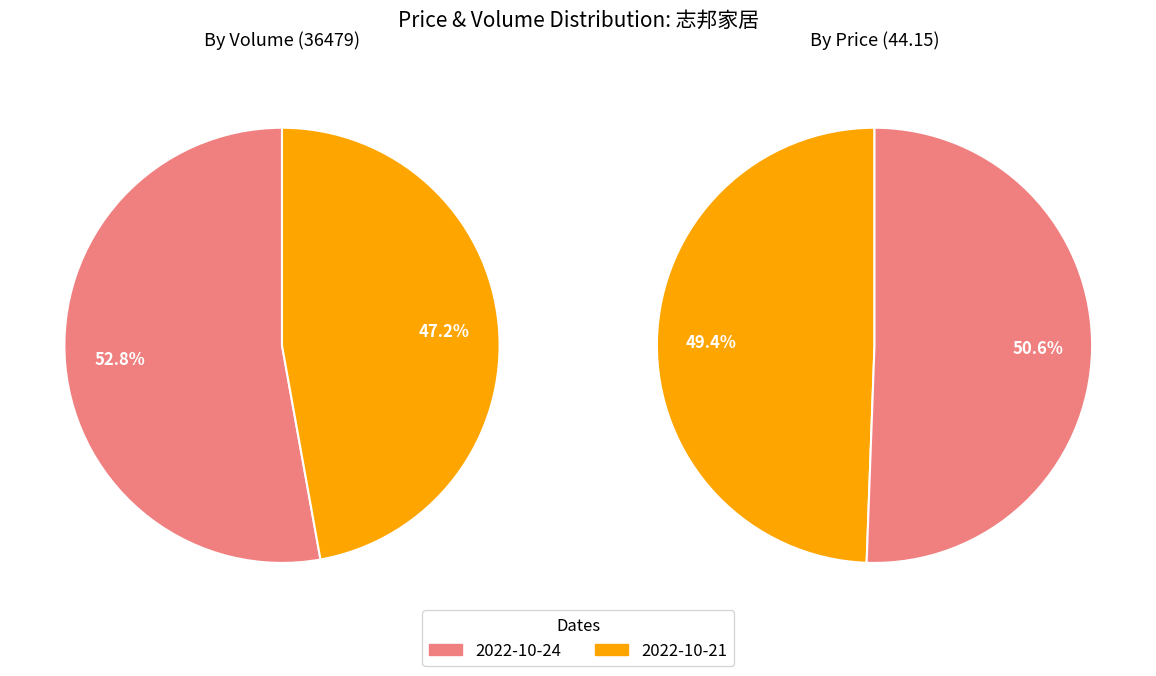

The 0 slice represents 99% of the pie. True or false?

False